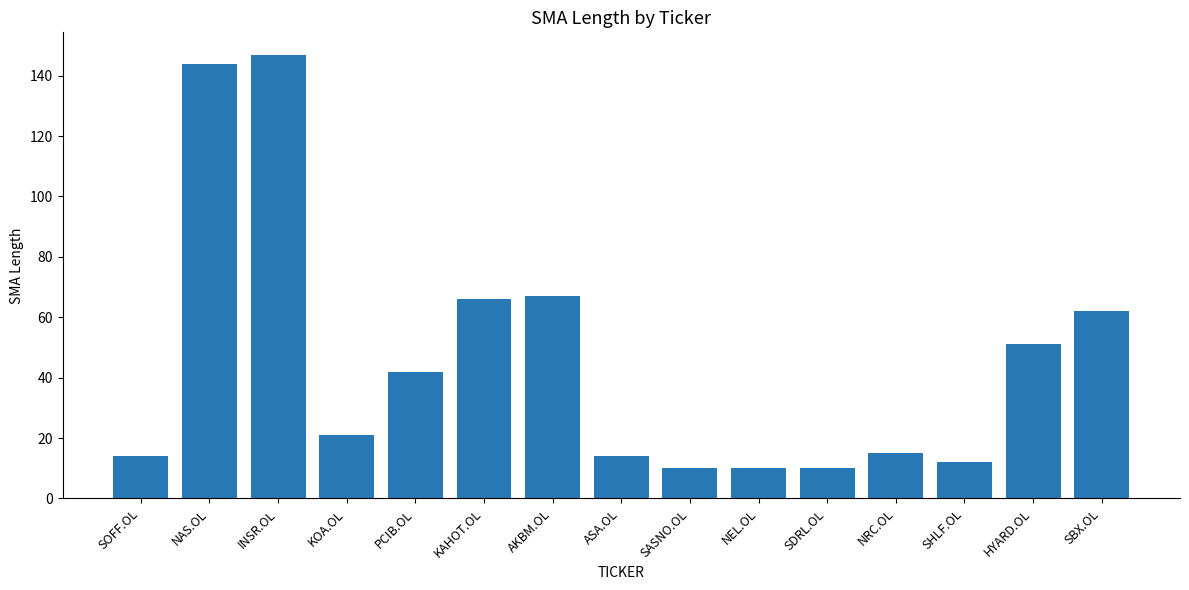

True or false: the data shows 144 at NAS.OL.

True